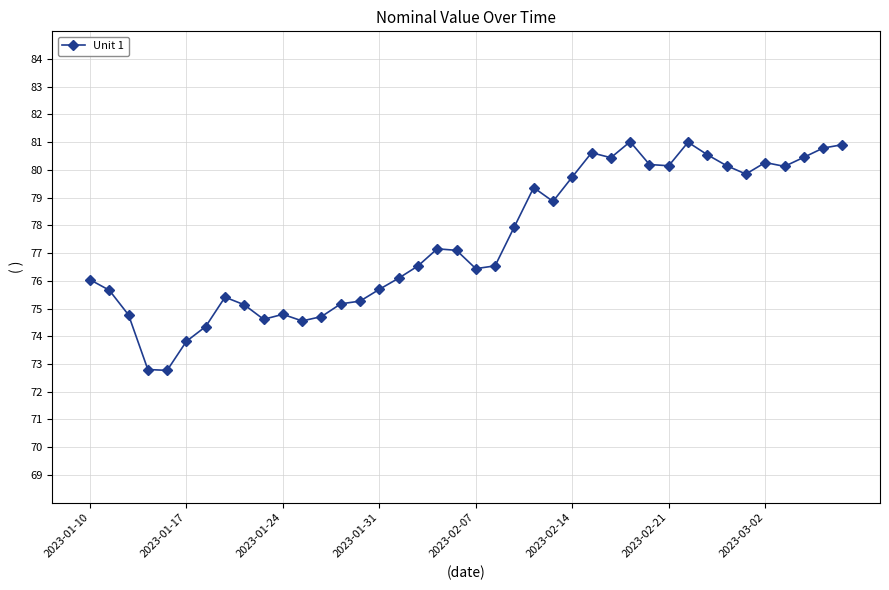

What is the average value?

77.4